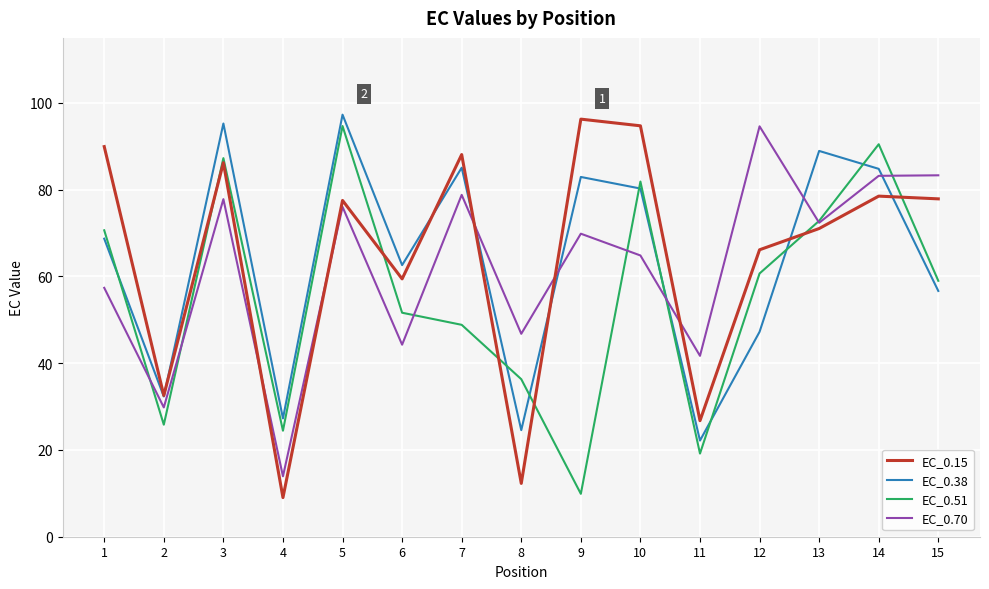

What is the difference between the maximum and minimum values in the EC_0.51 series?

84.8